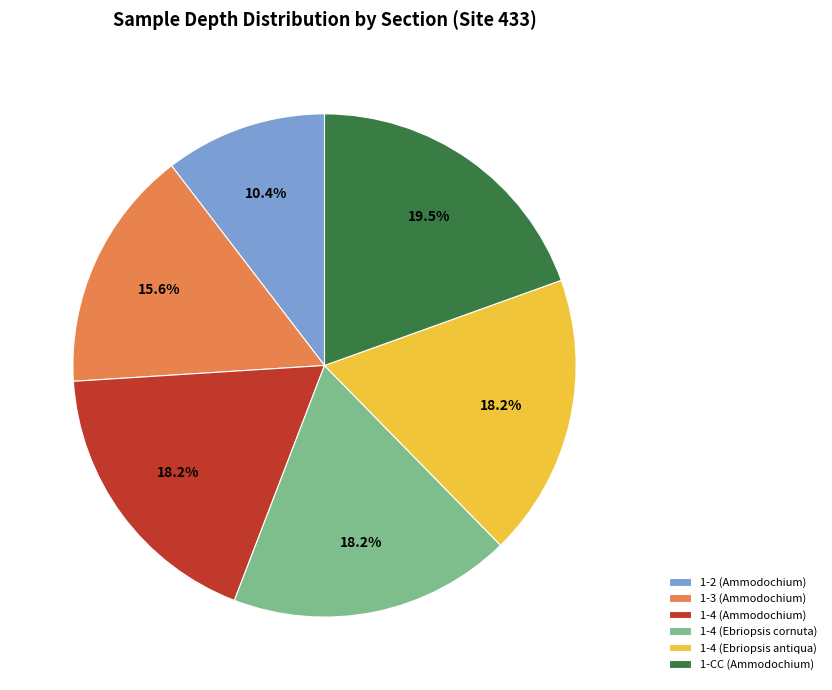

To the nearest percent, what is the difference between the largest and smallest slice percentages?

9%